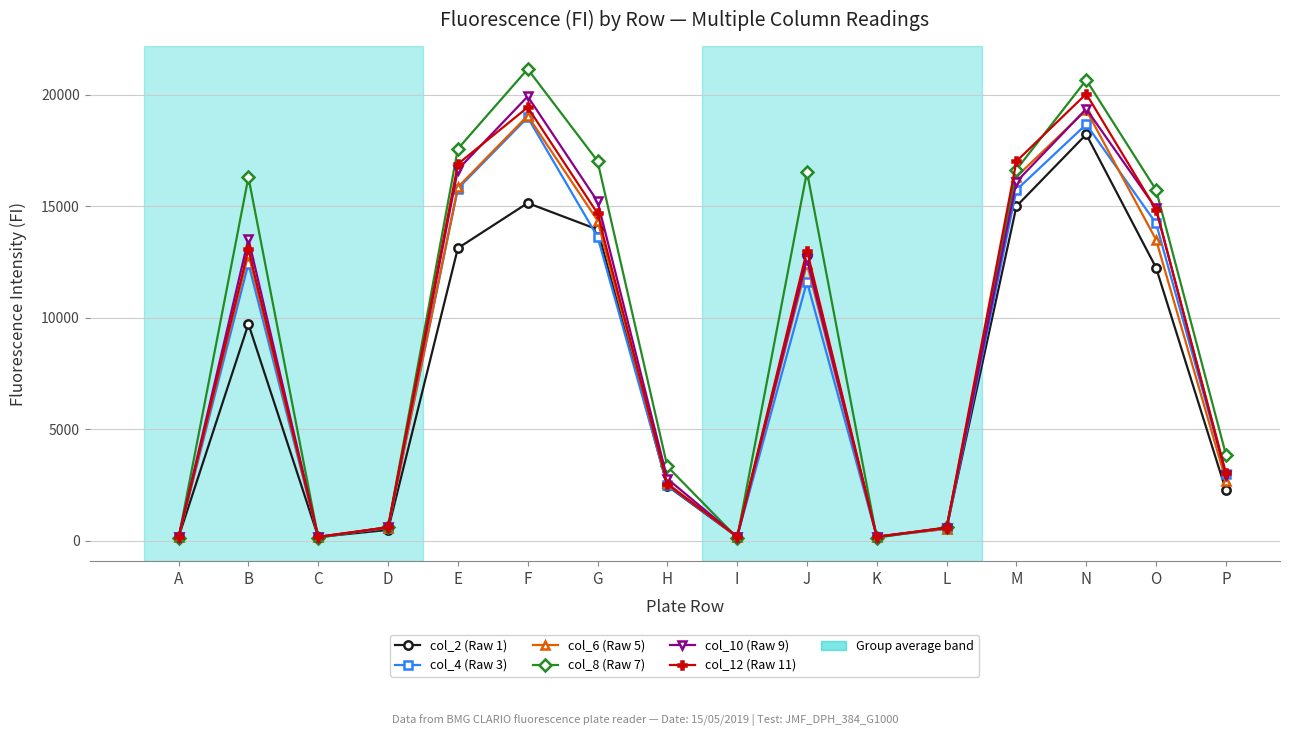

What is the sum of all col_4 (Raw 3) values?

128221